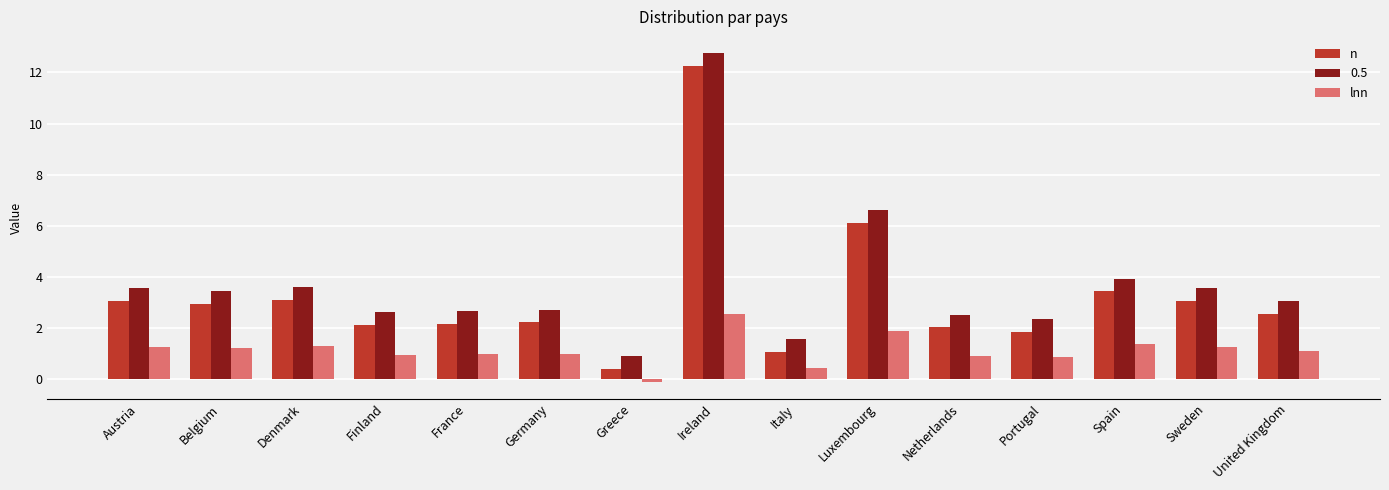

The lnn series shows 1.0 at France. True or false?

True